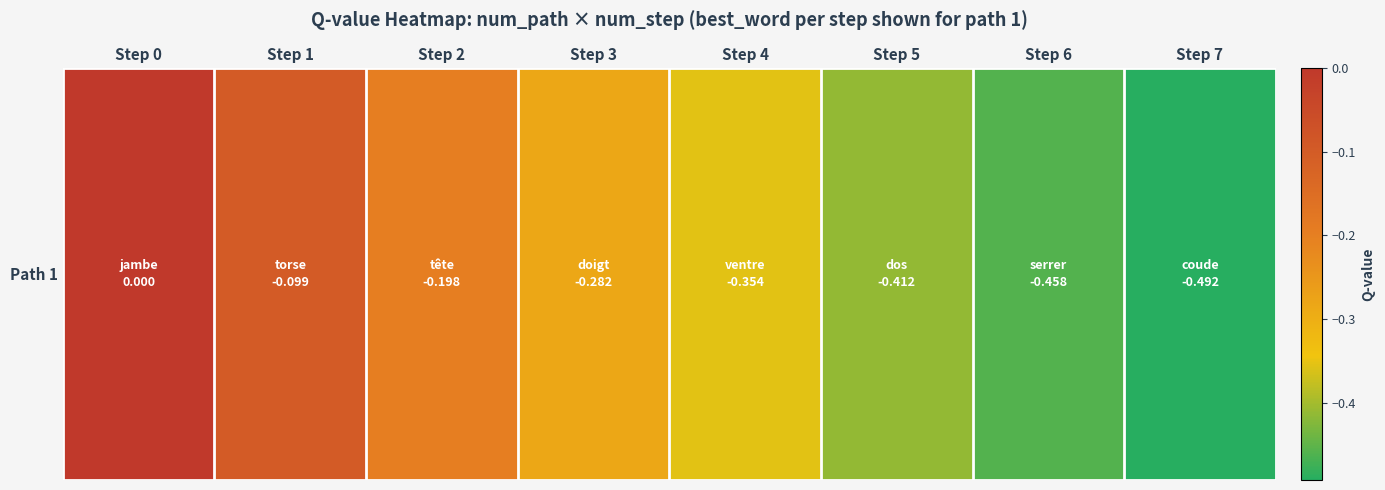

Count the number of categories in the chart.

8